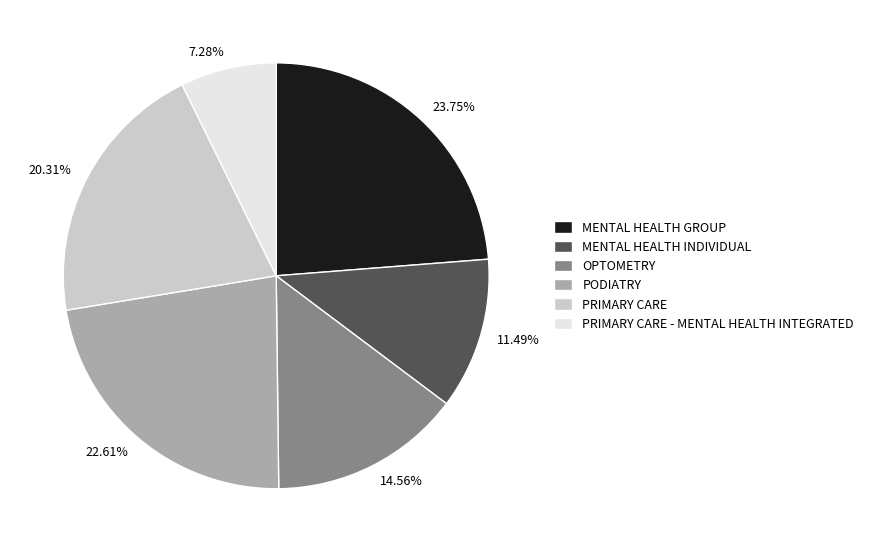

Does any single category account for the majority?

No